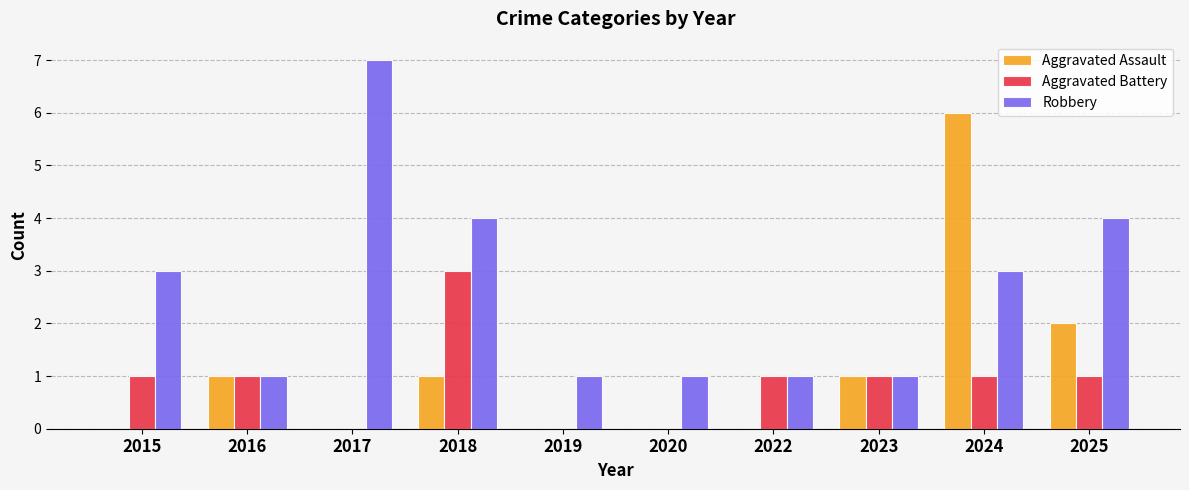

Are the bars grouped side by side (vs. stacked)?

Yes